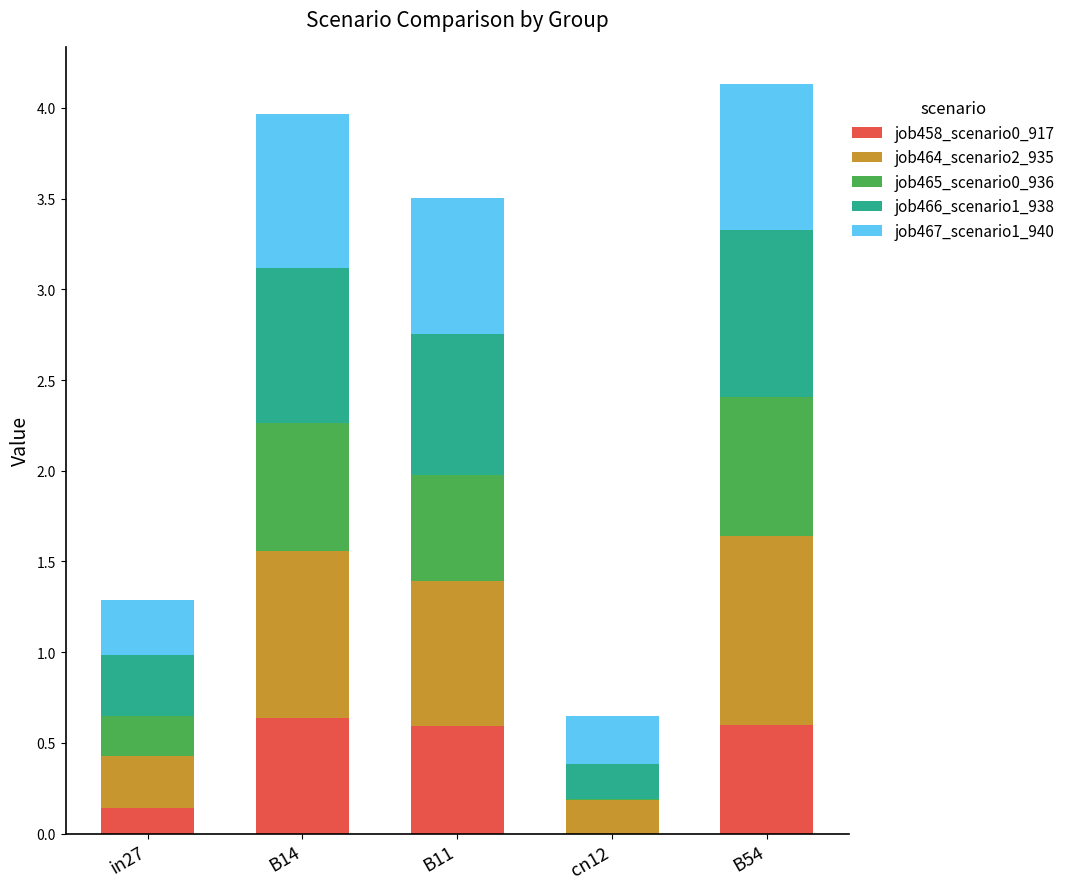

Are the bars horizontal?

No